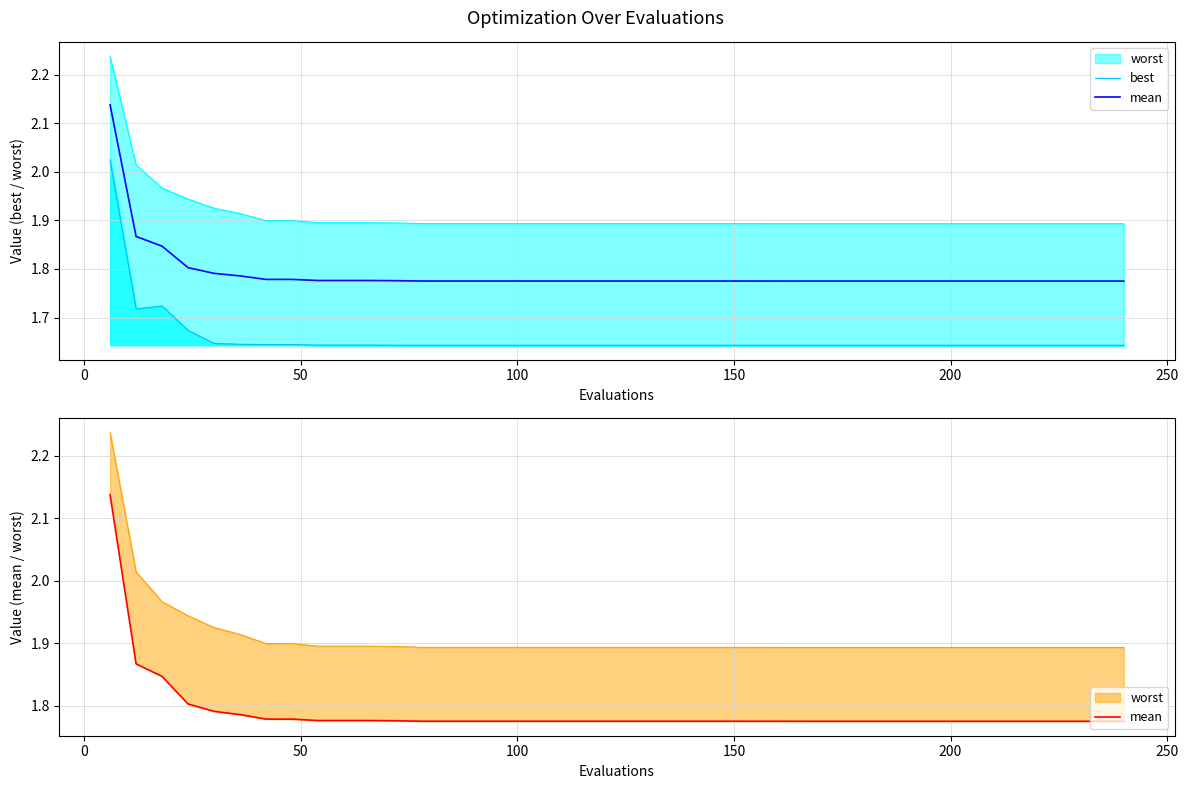

What is the maximum value for mean?

2.1